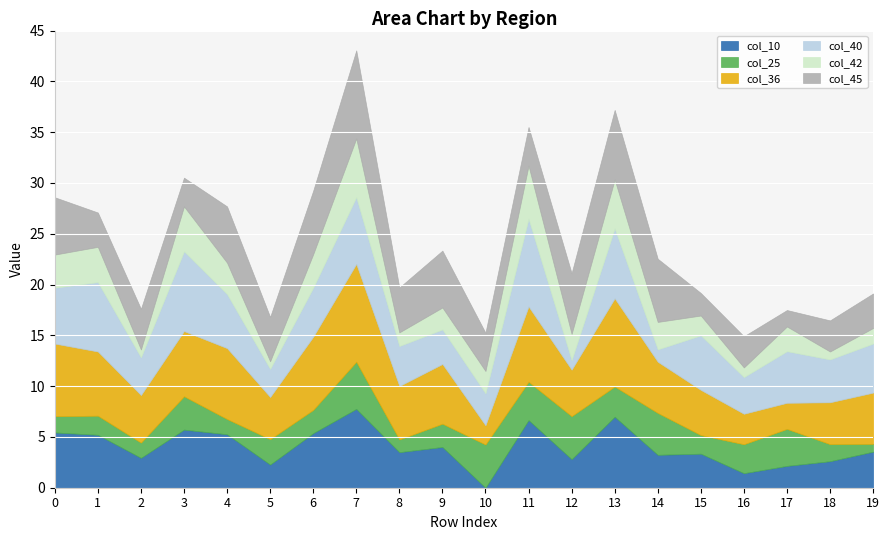

Is the value of col_45 at 1 greater than the value of col_40 at 16?

No